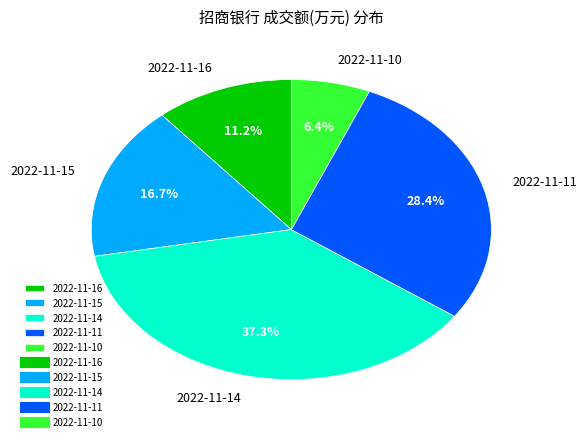

Does any single category account for the majority?

No